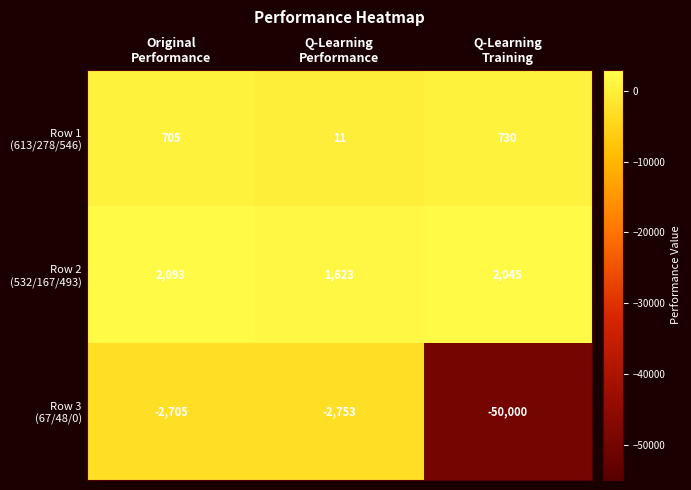

What is the maximum value shown in the chart?

2093